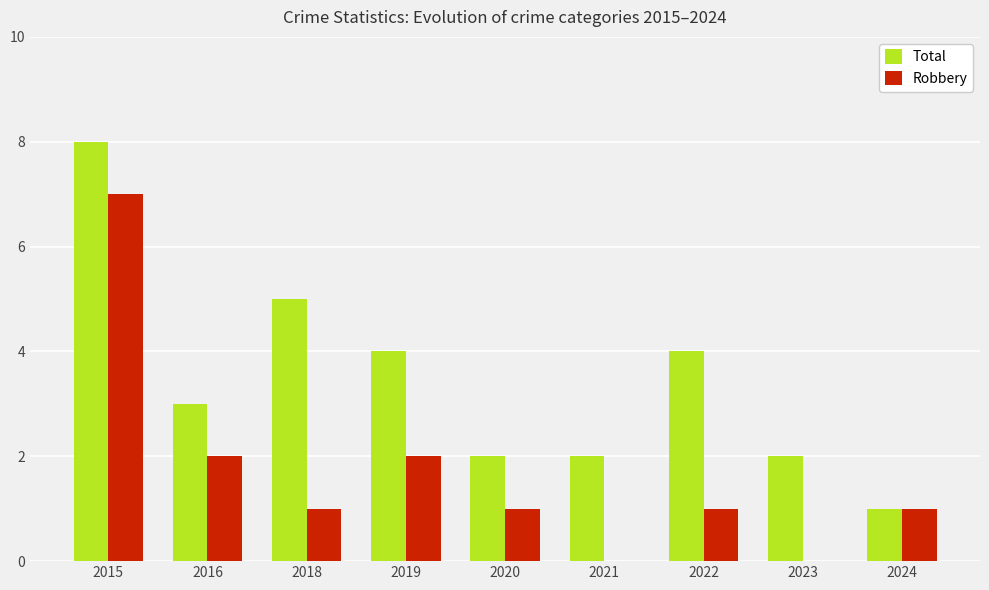

Is the value of Robbery at 2023 greater than the value of Total at 2015?

No